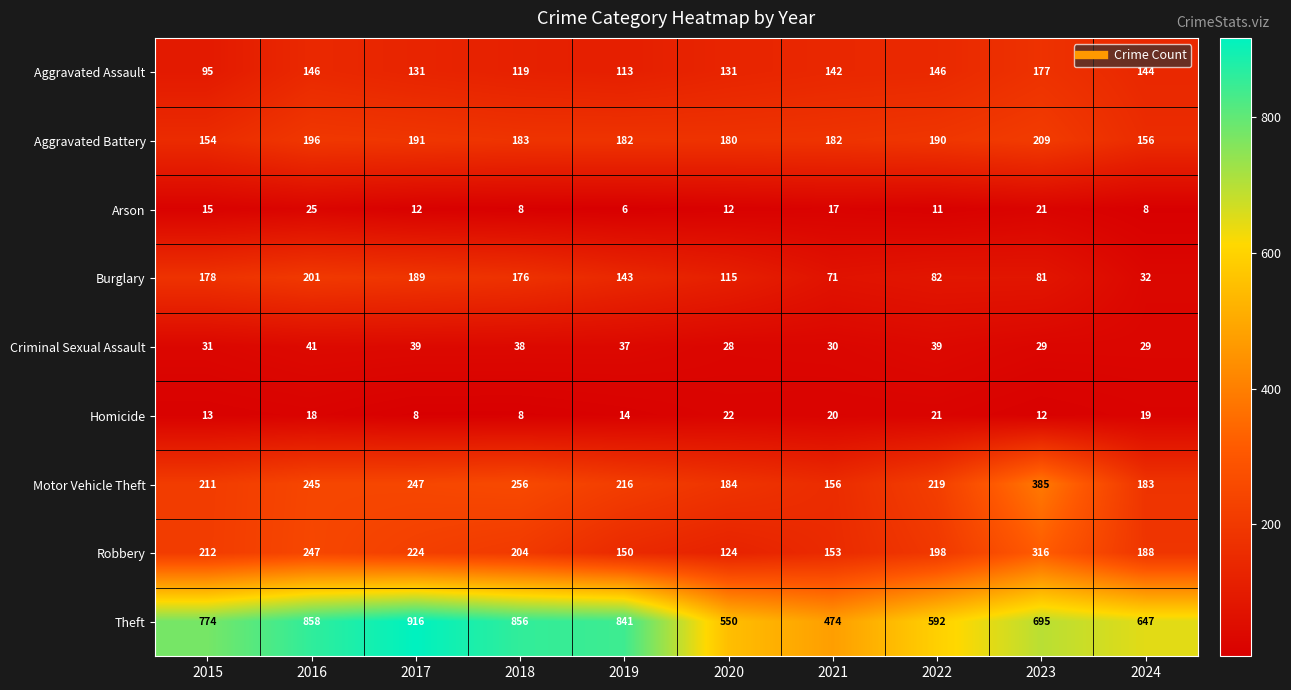

At 2015, list the series in order from largest to smallest.

Theft, Robbery, Motor Vehicle Theft, Burglary, Aggravated Battery, Aggravated Assault, Criminal Sexual Assault, Arson, Homicide